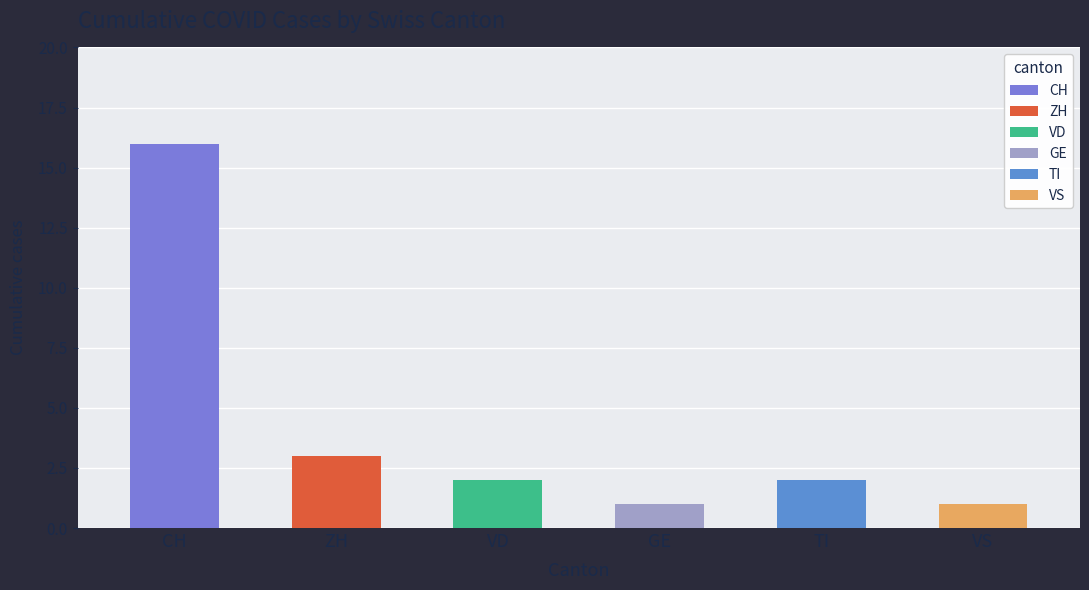

Count the number of categories in the chart.

6